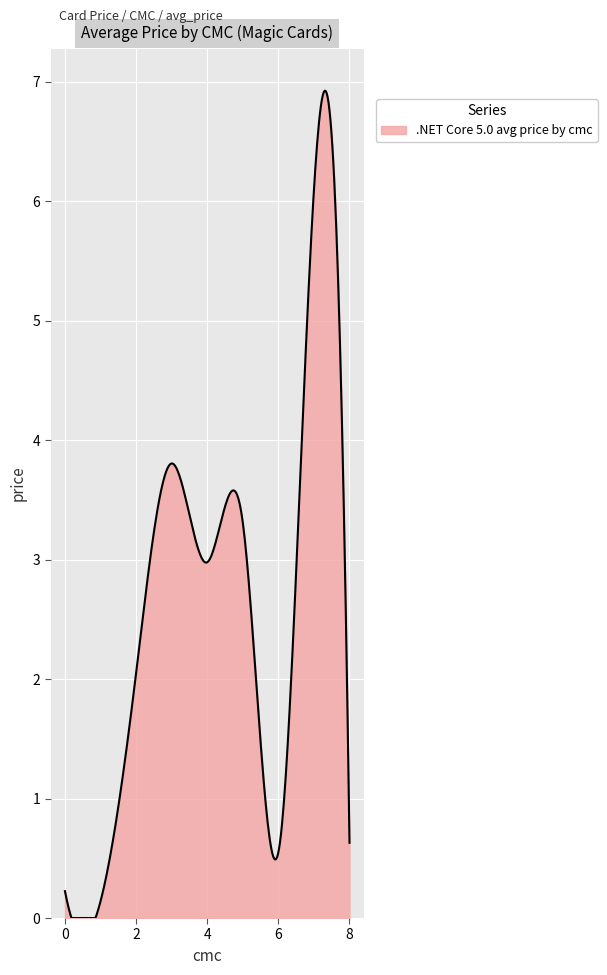

What is the difference between the maximum and minimum values?

6.9